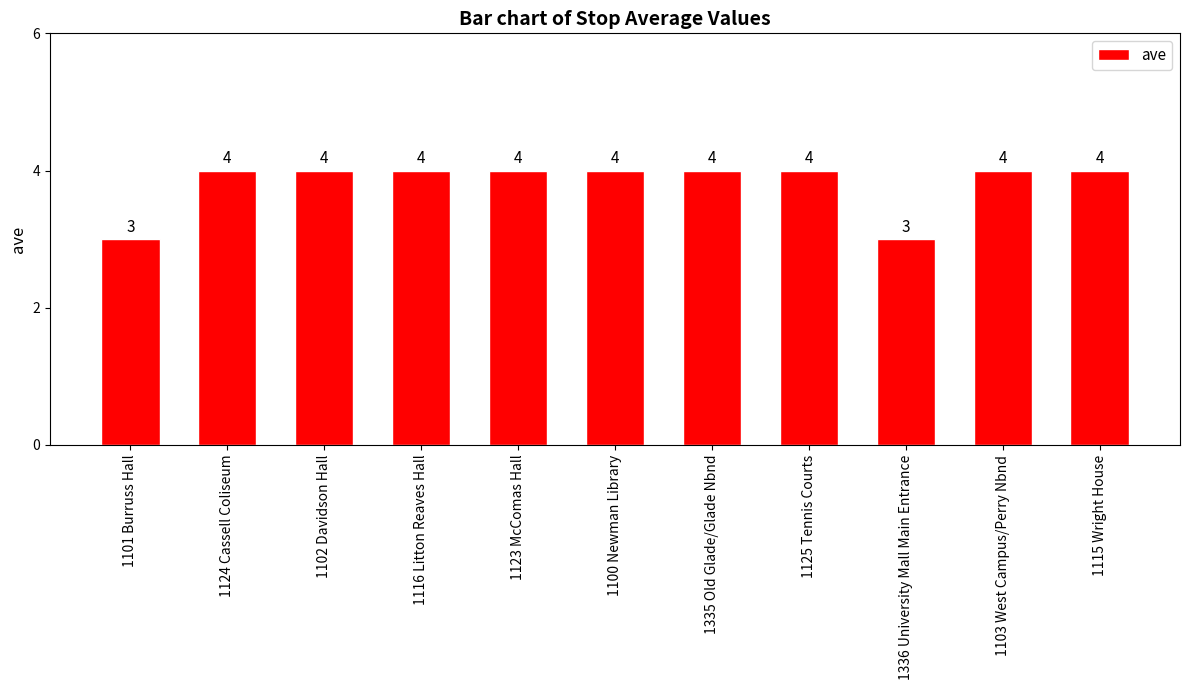

Reading right to left, extract all data points from this chart.

4	4	3	4	4	4	4	4	4	4	3